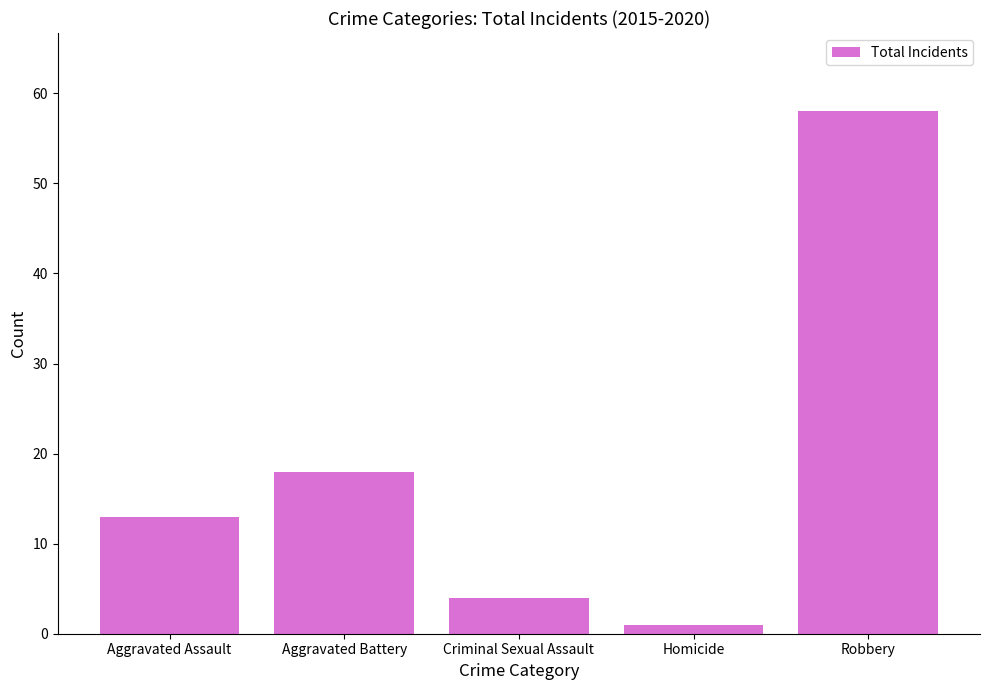

True or false: the data shows 4 at Criminal Sexual Assault.

True